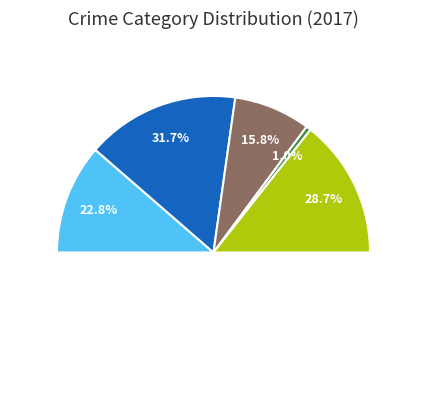

Rank the categories by value from highest to lowest.

Aggravated Battery, Robbery, Aggravated Assault, Criminal Sexual Assault, Homicide